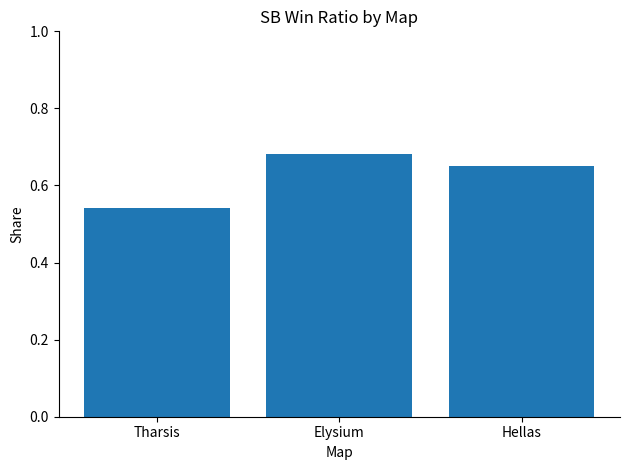

What is the change in value from Tharsis to Elysium?

+0.1